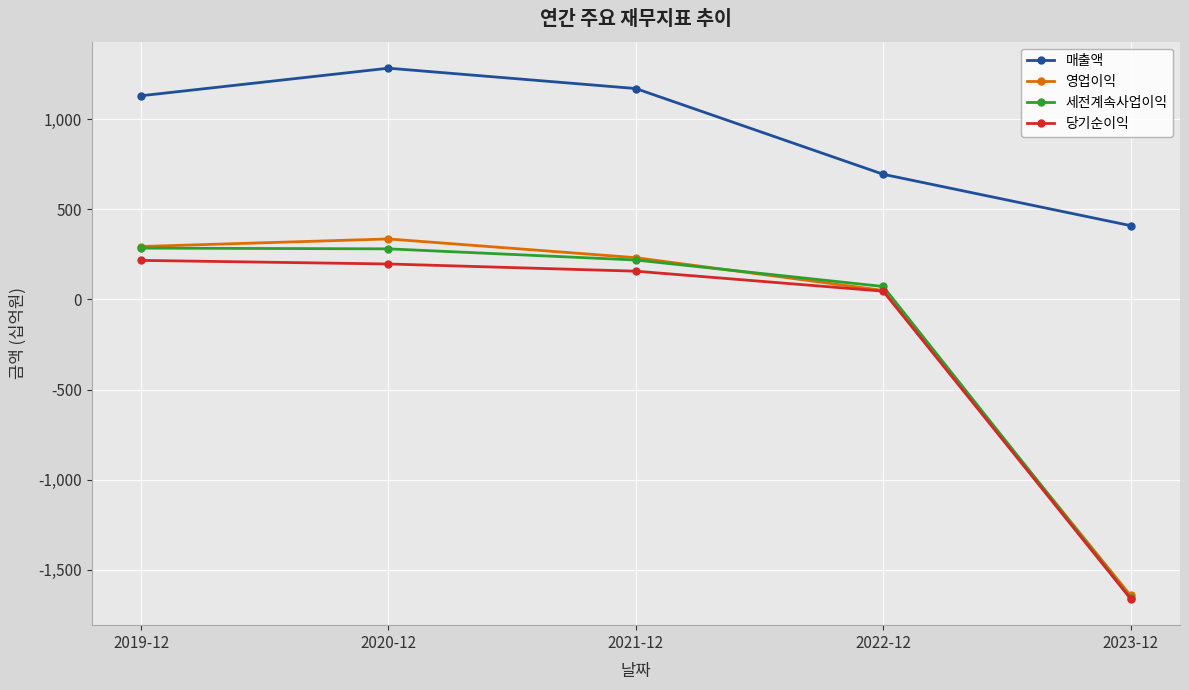

True or false: 영업이익 has a value of -1105 at 2023-12.

False